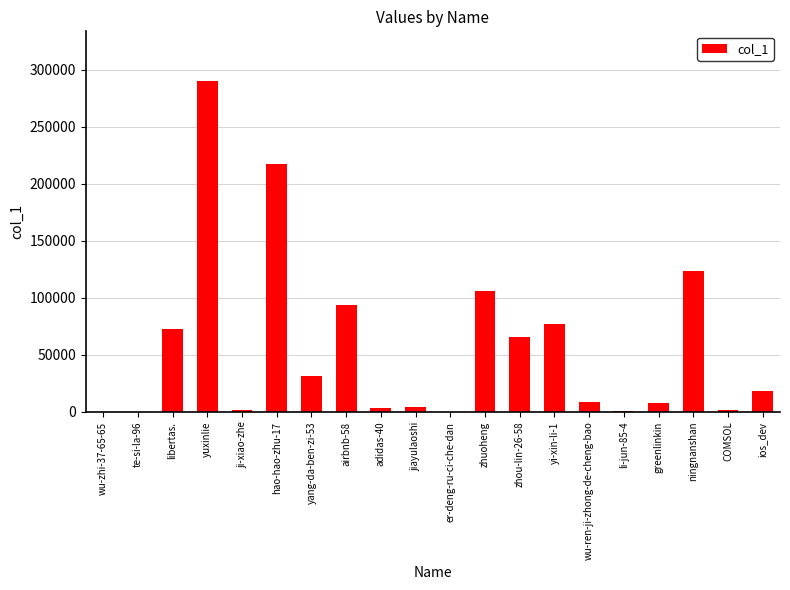

What is the change in value from yi-xin-li-1 to ningnanshan?

+45730